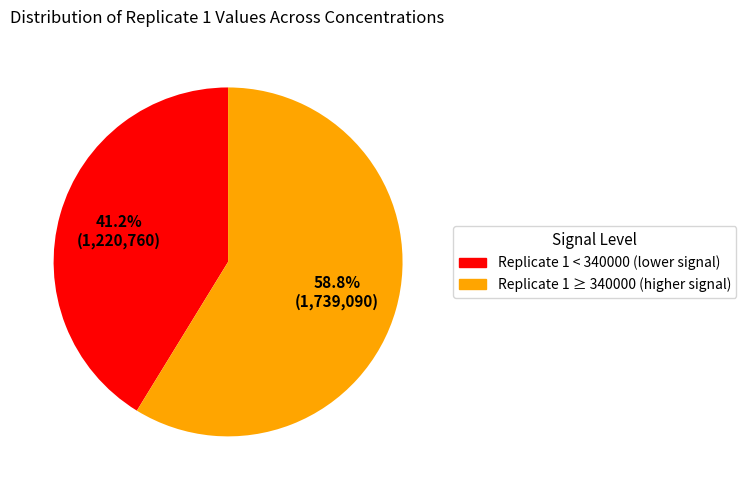

Does any single category account for the majority?

Yes